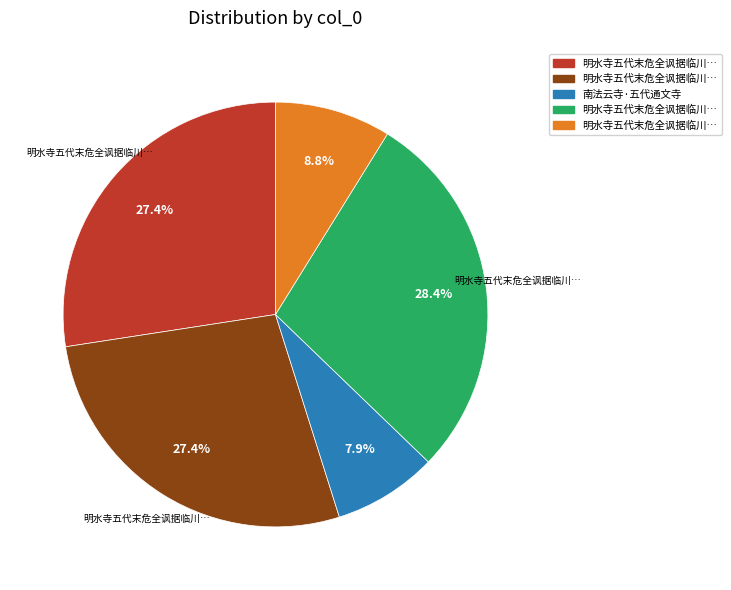

Is there a majority slice in this chart?

No